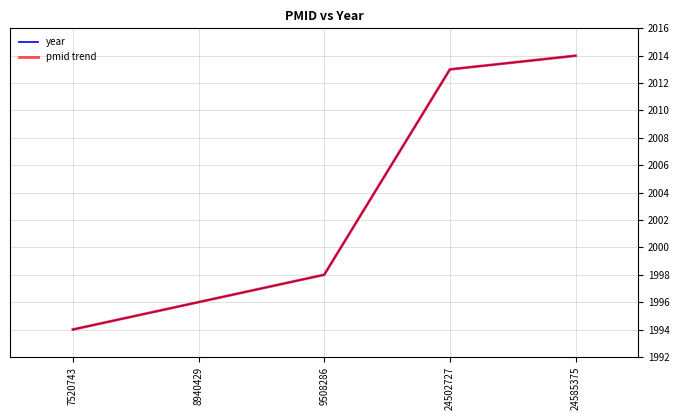

Is this an area chart (filled region under the line)?

No